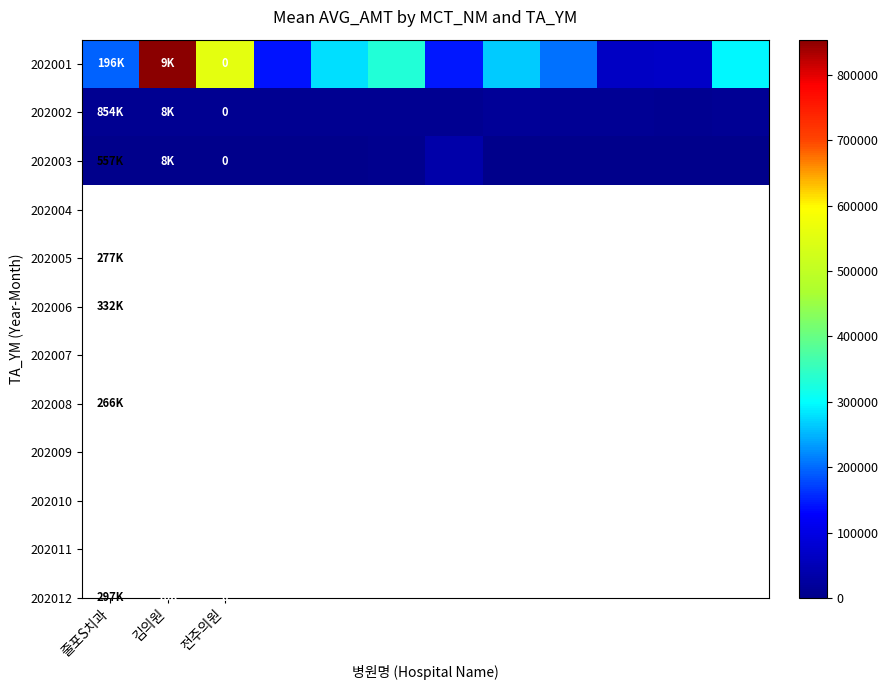

What is the sum of all 202001 values?

3405185